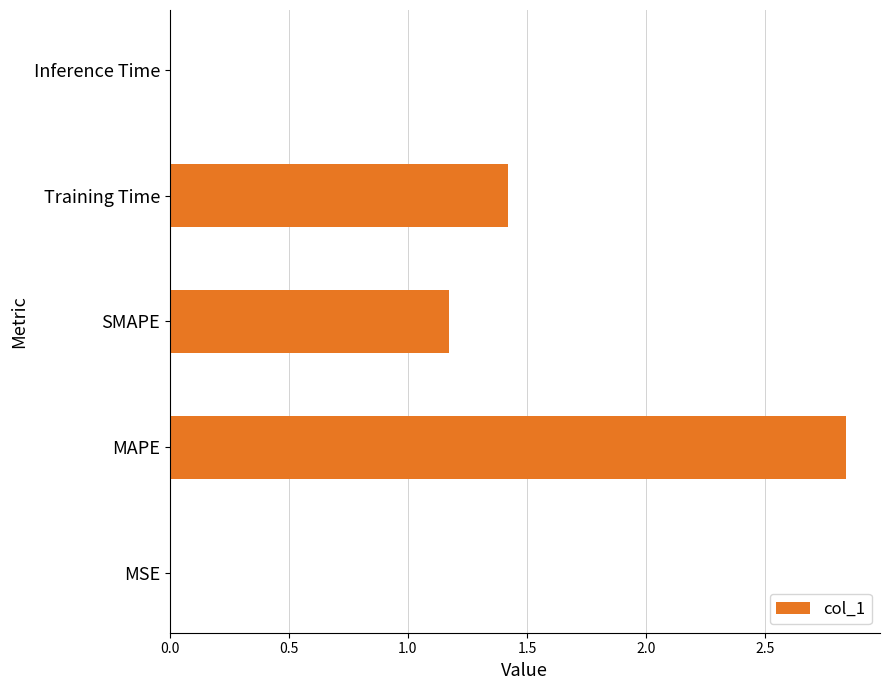

At which label is the value closest to 1?

SMAPE